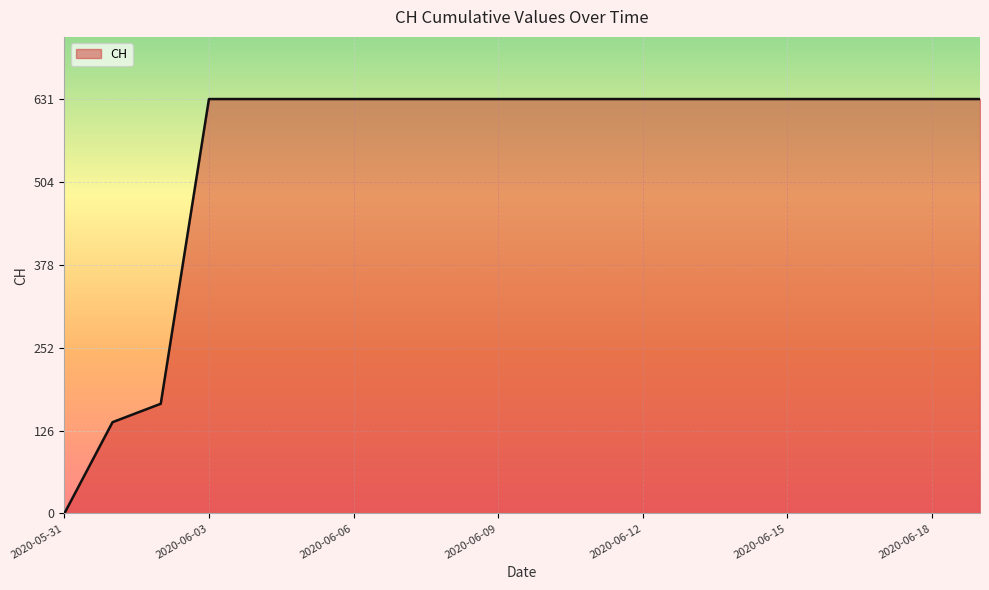

How many values are below 631?

3